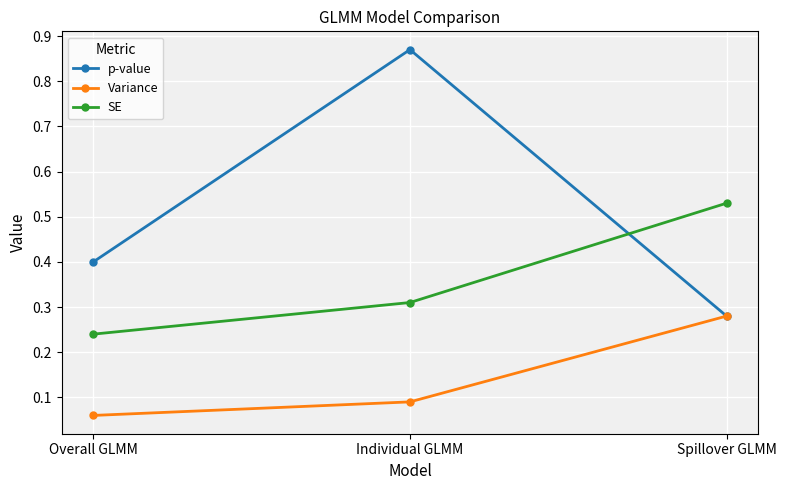

What is the sum of all Variance values?

0.4